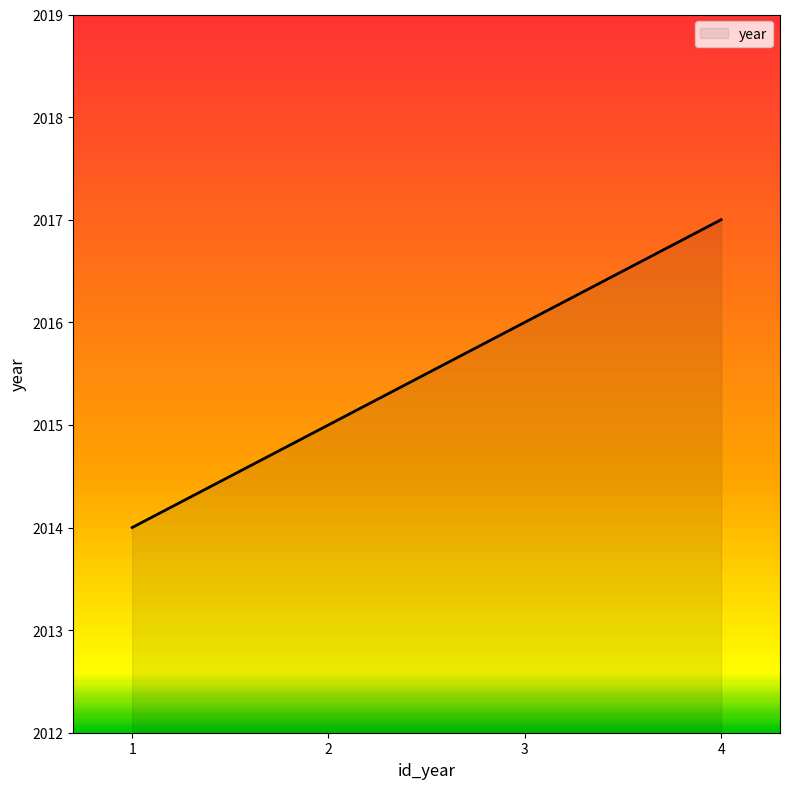

What is the average value?

2016